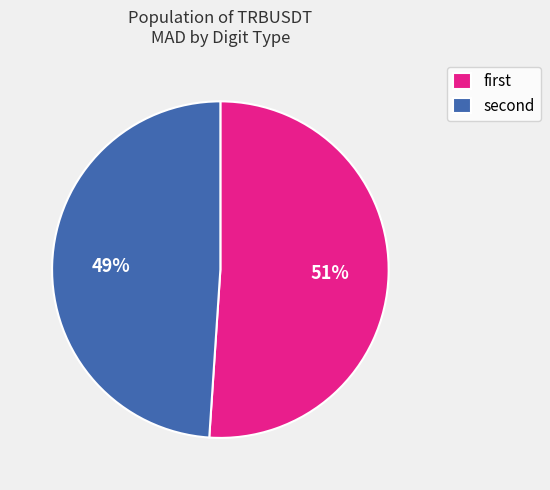

Rank the categories by value from lowest to highest.

second, first